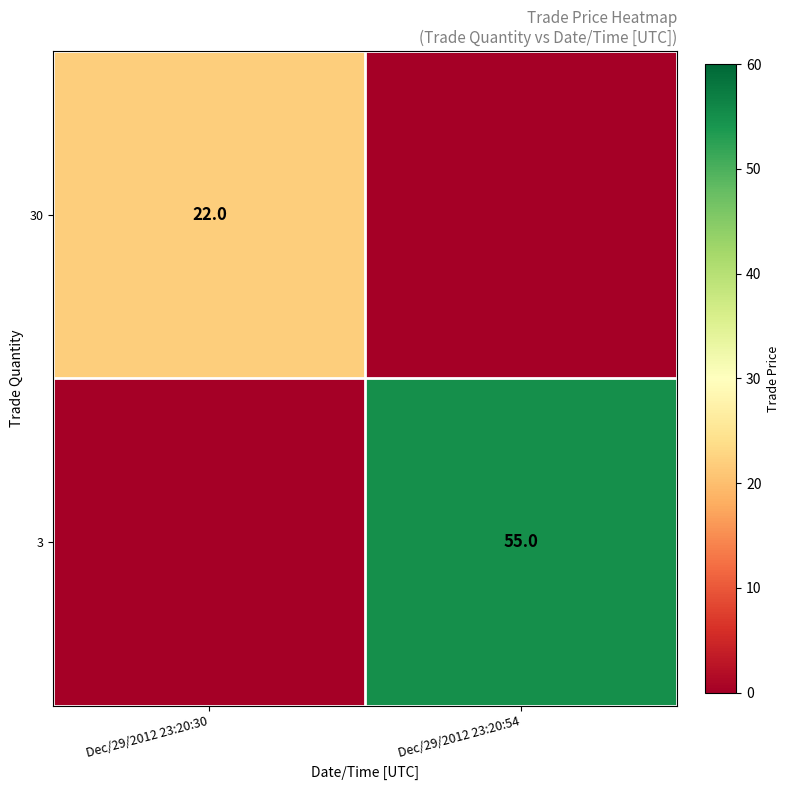

What is the spread (max minus min) of values at Dec/29/2012 23:20:54?

55